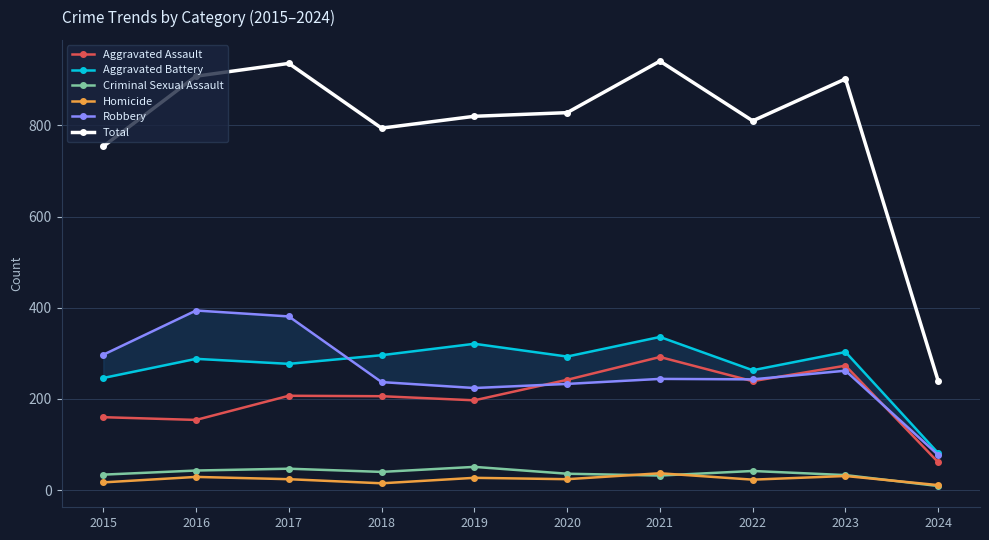

At which label does Robbery first exceed 244?

2015